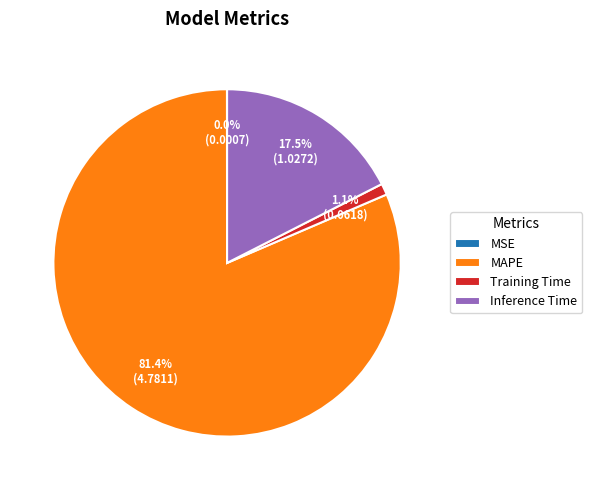

What portion of the pie excludes Training Time?

98.9%